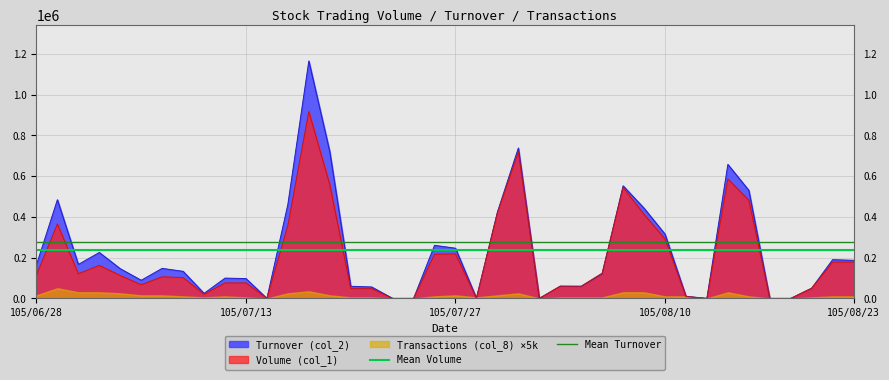

The value of Turnover (col_2) at 105/06/28 is 113392. True or false?

False